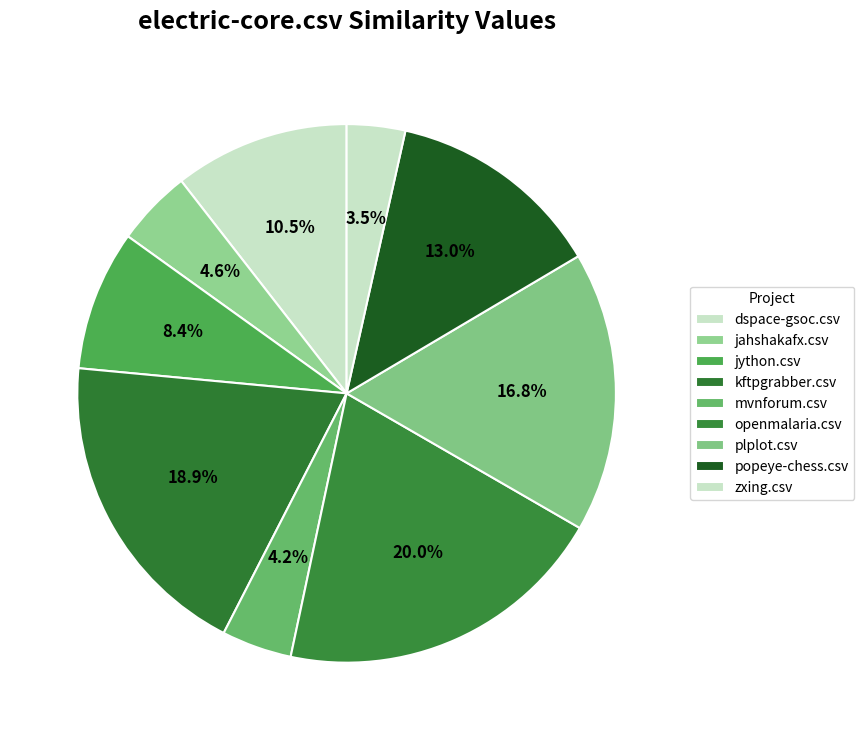

How many slices are in this pie chart?

9